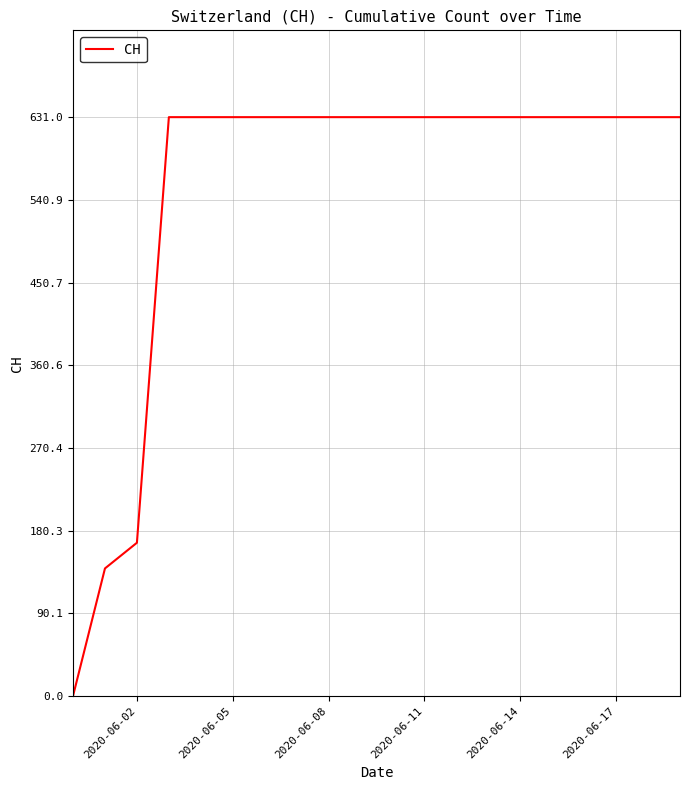

What is the difference between the maximum and minimum values?

631